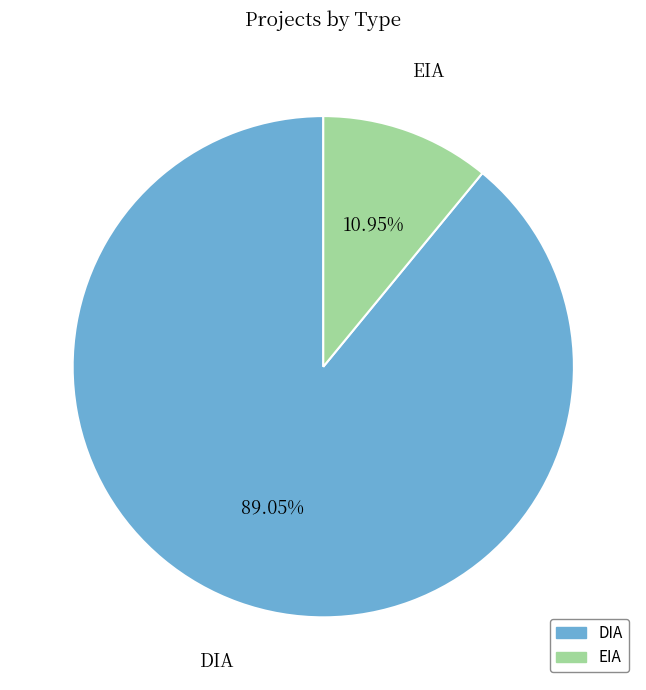

Which category accounts for the majority?

DIA